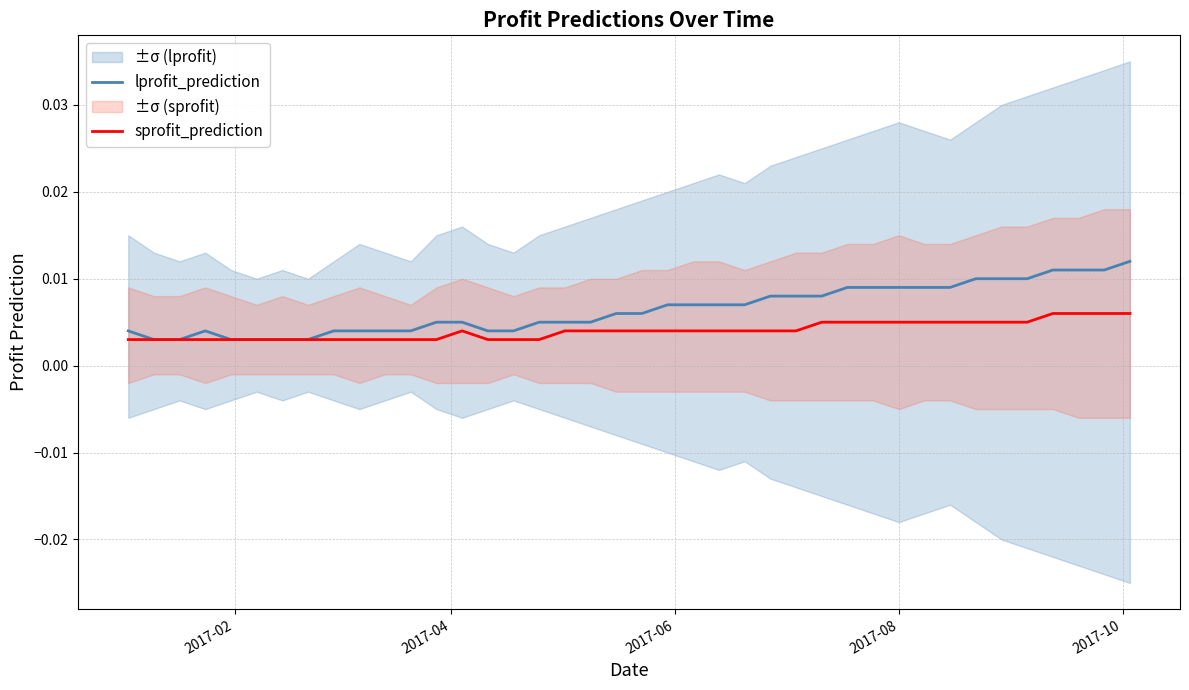

True or false: sprofit_prediction and lprofit_prediction cross at least once.

False